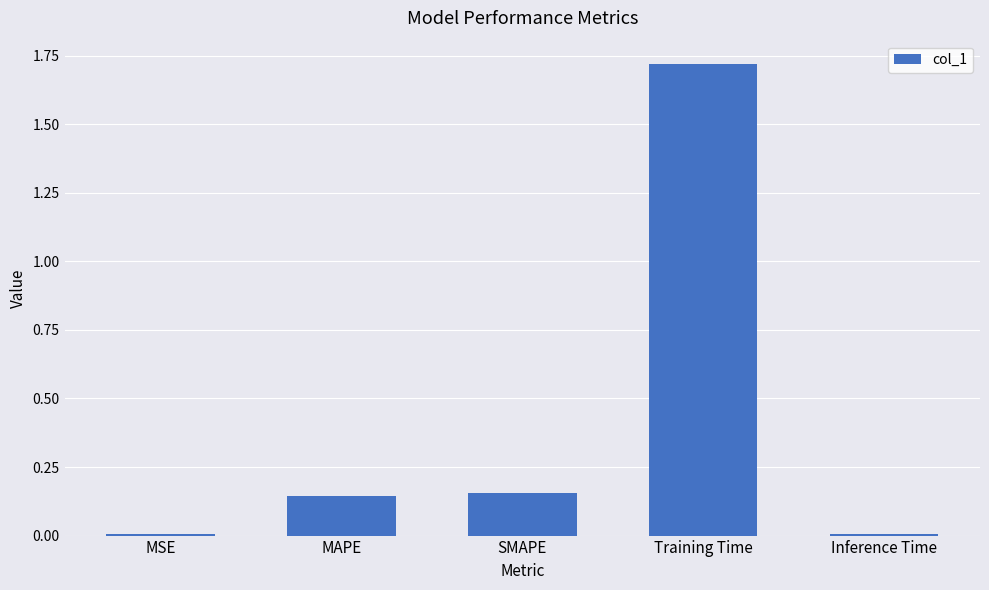

What is the sum of all values?

2.0